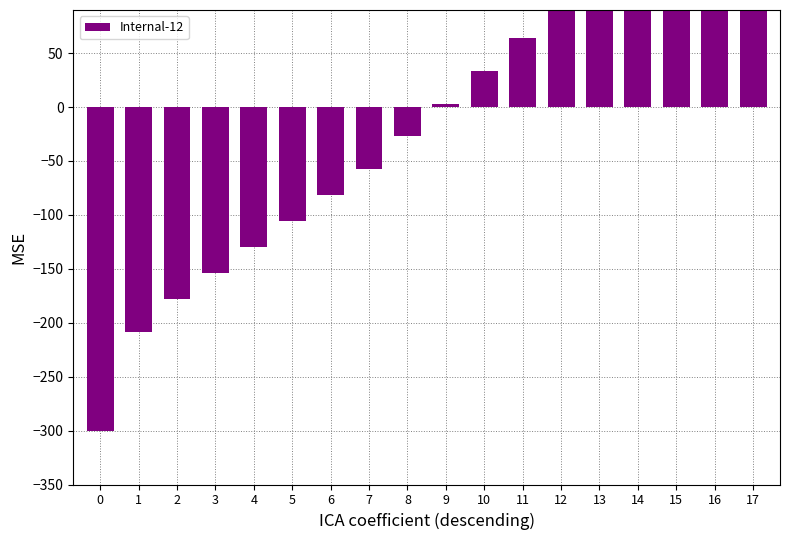

Reading left to right, list all the values displayed in this chart.

-300.0	-208.2	-177.6	-153.6	-129.6	-105.6	-81.5	-57.5	-27.2	3.1	33.4	63.7	94.0	132.4	170.9	209.4	247.8	286.3